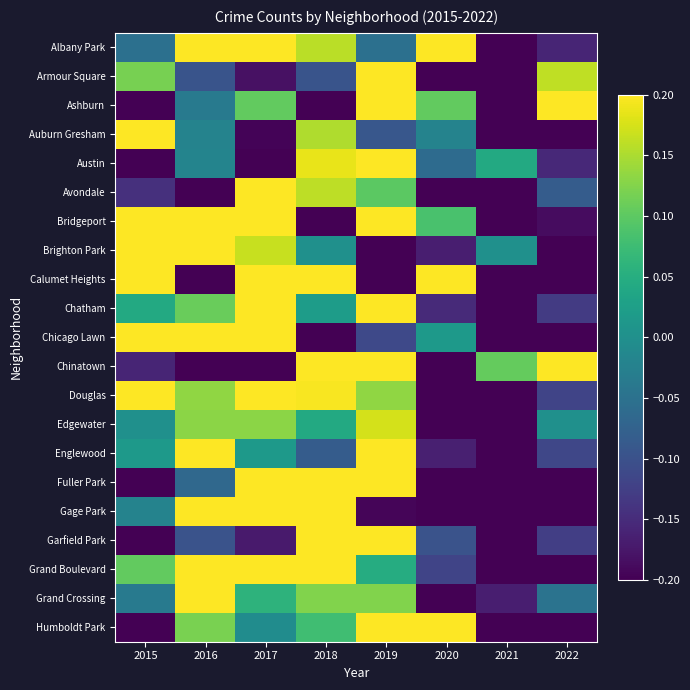

What is the total value across all series at 2019?

4.0